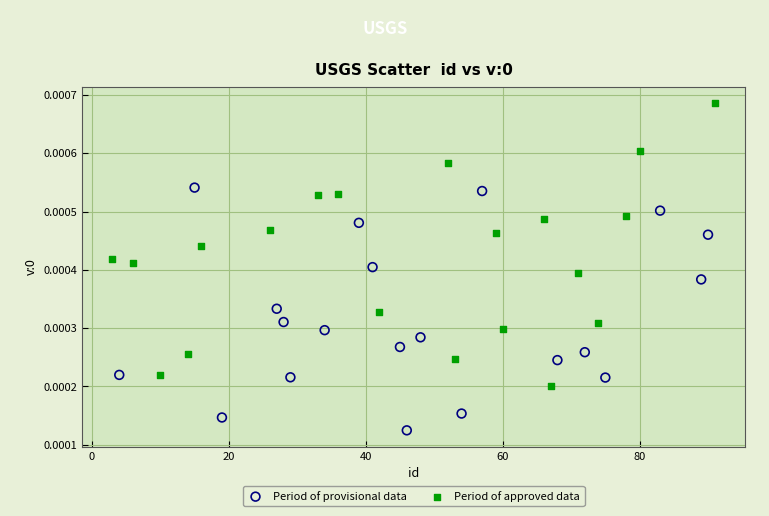

Which series reaches the maximum Y coordinate?

Period of approved data